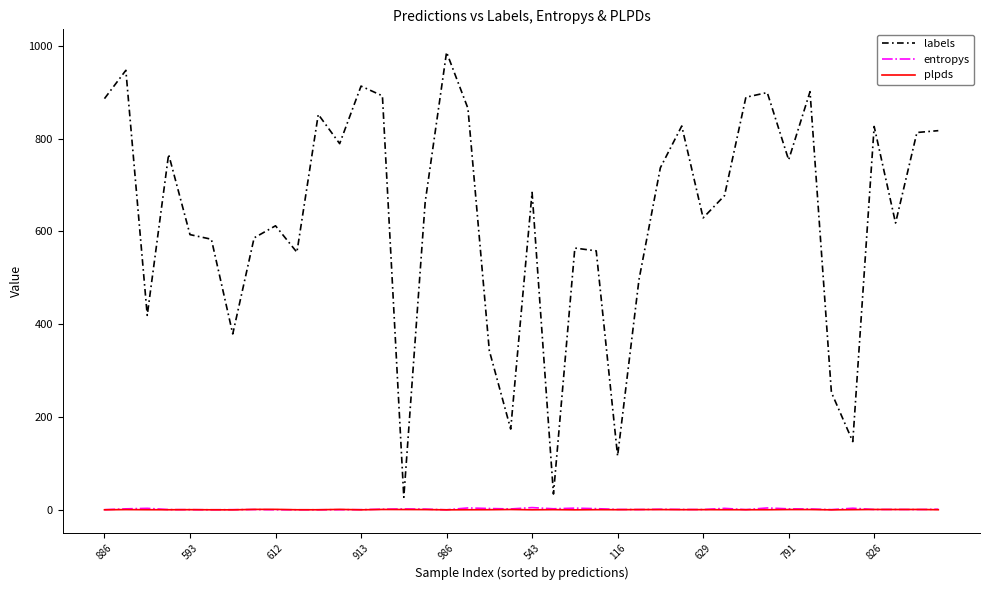

How many distinct data groups are displayed?

3